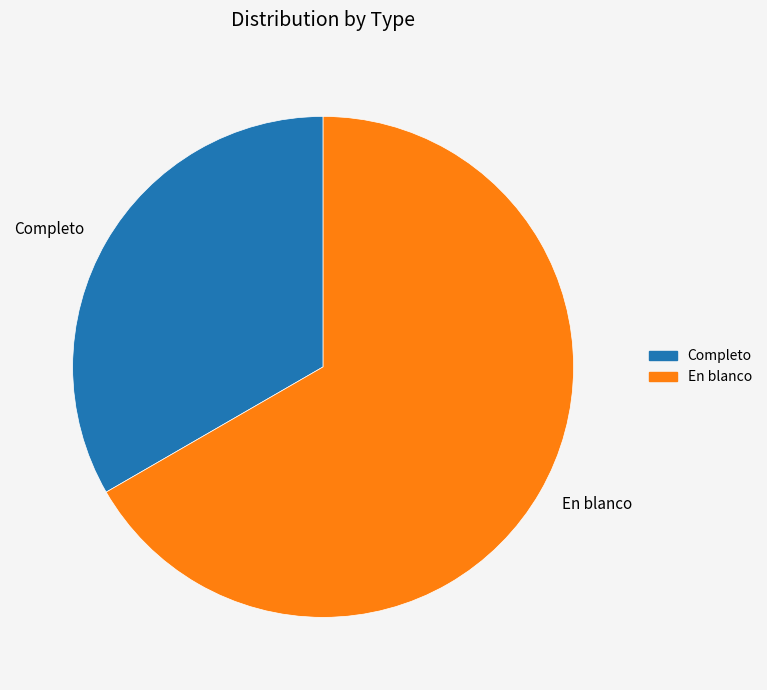

Rank the categories by value from lowest to highest.

Completo, En blanco